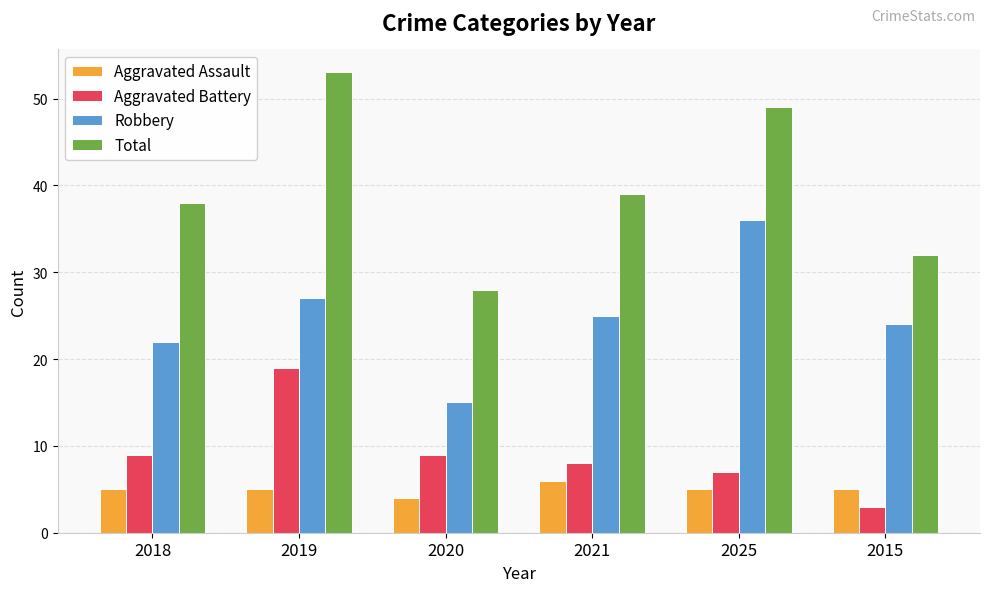

The Total series shows 50 at 2020. True or false?

False